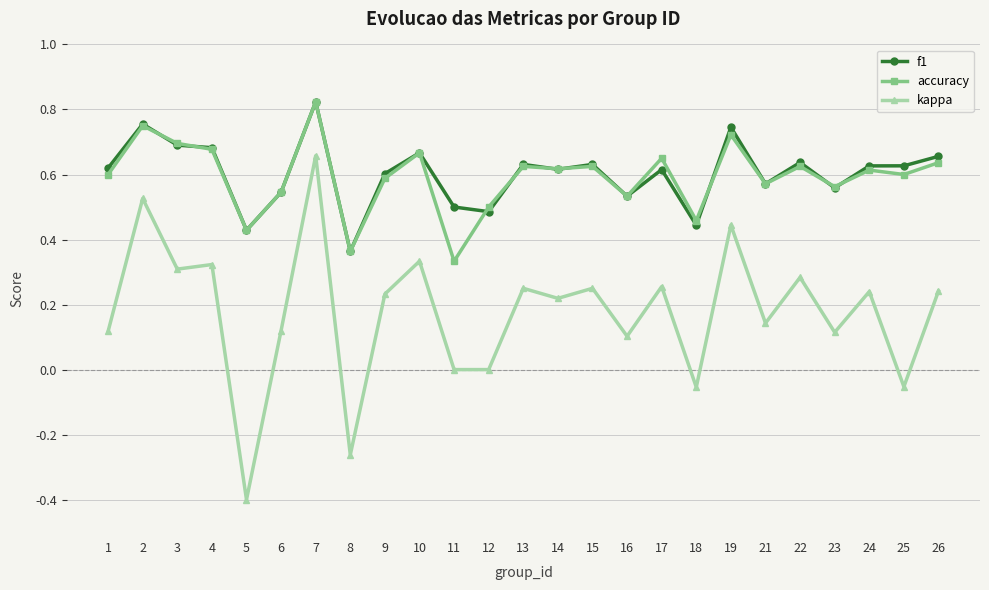

What is the total value across all series at 12?

1.0